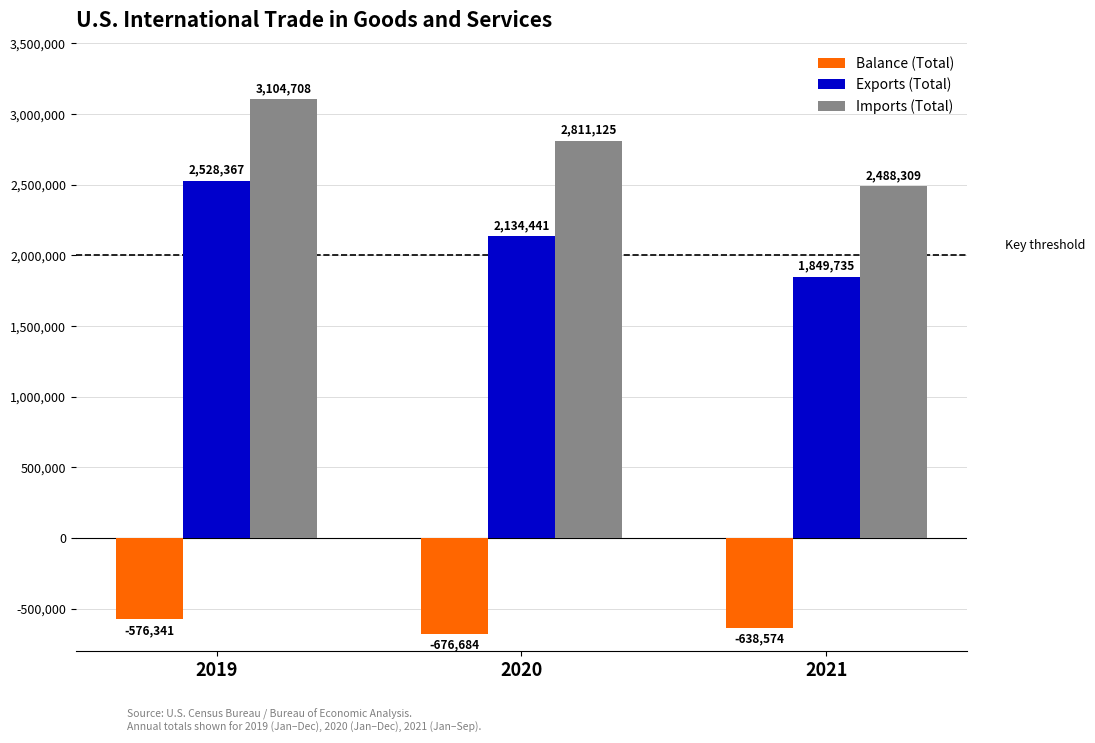

What is the spread (max minus min) of values at 2020?

3487809